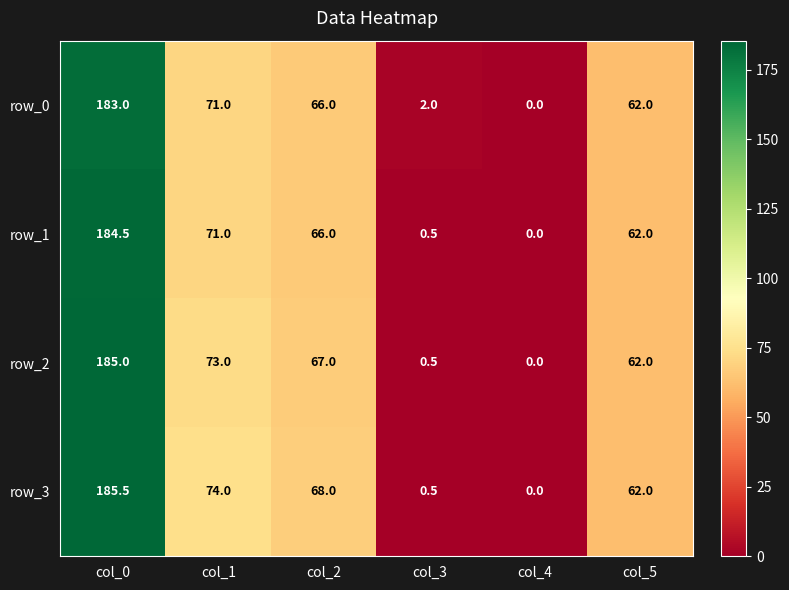

Which series has the largest total across all categories?

row_3